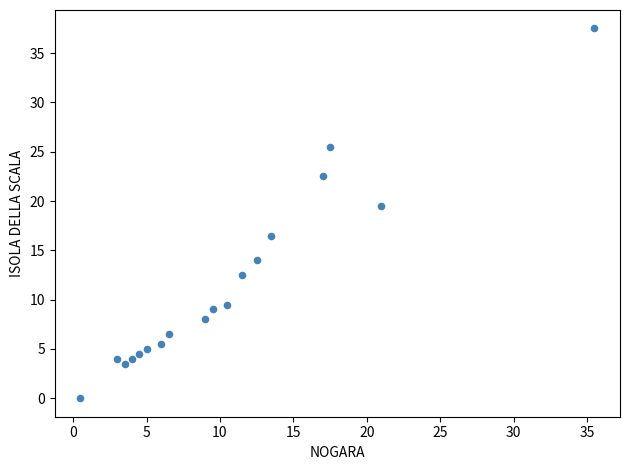

What is the range of Y values (max minus min)?

37.5